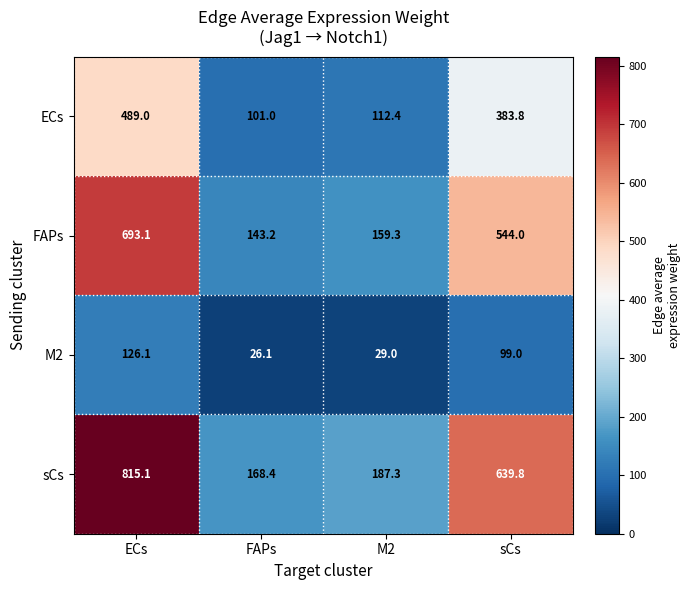

What is the maximum value shown in the chart?

815.1